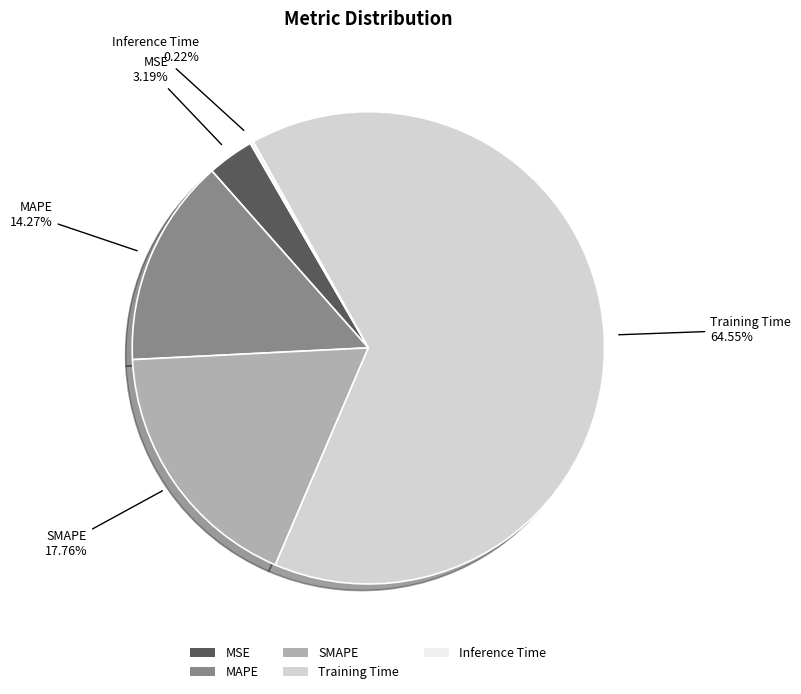

Is there a majority slice in this chart?

Yes